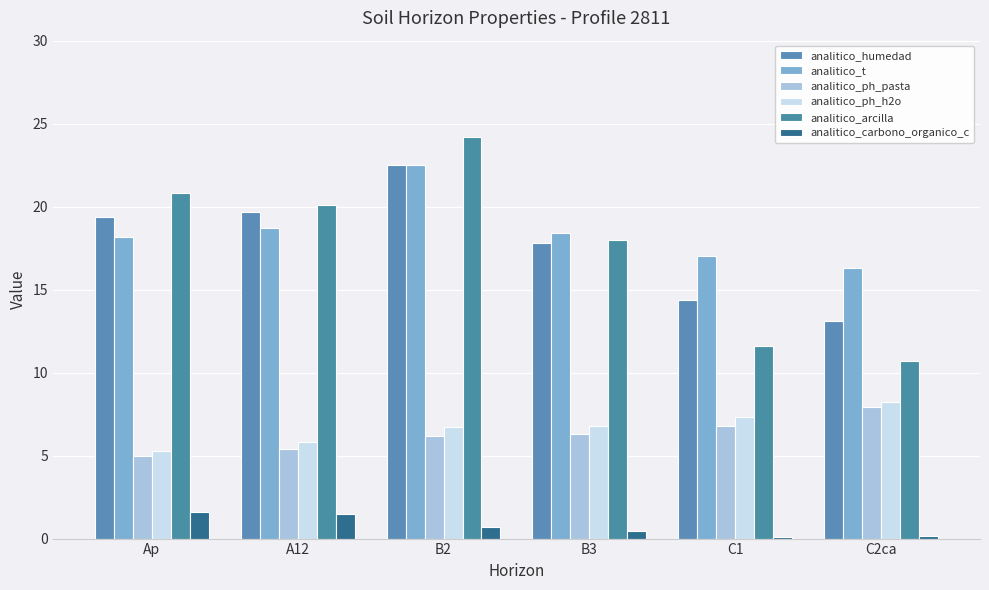

What is the maximum value for analitico_t?

22.5